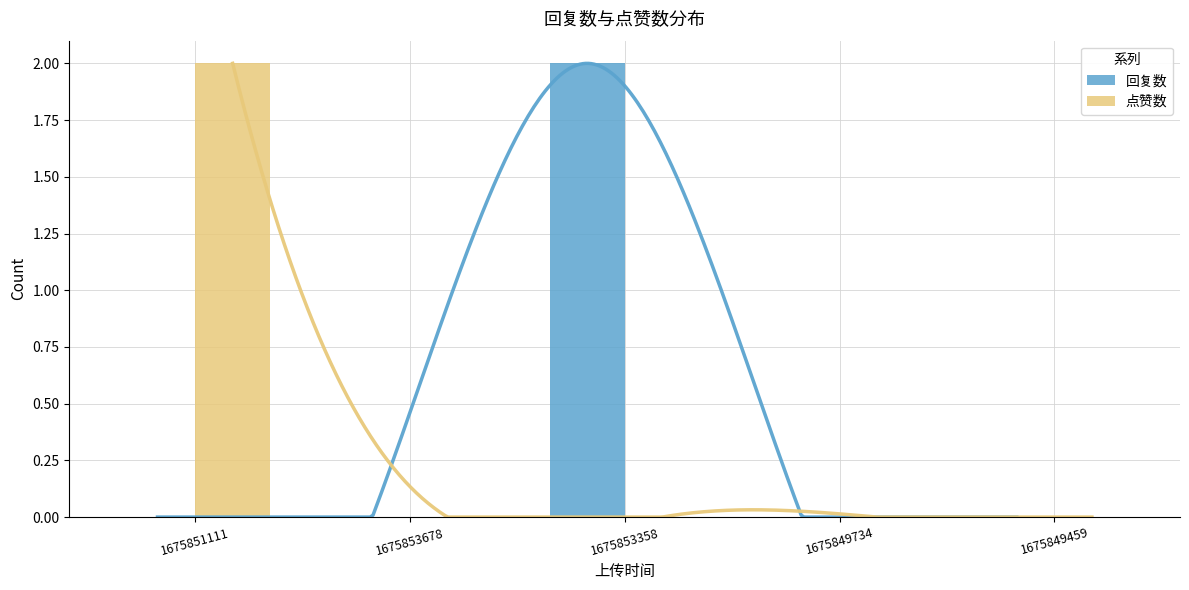

Rank the series by their maximum value, from highest to lowest.

回复数, 点赞数